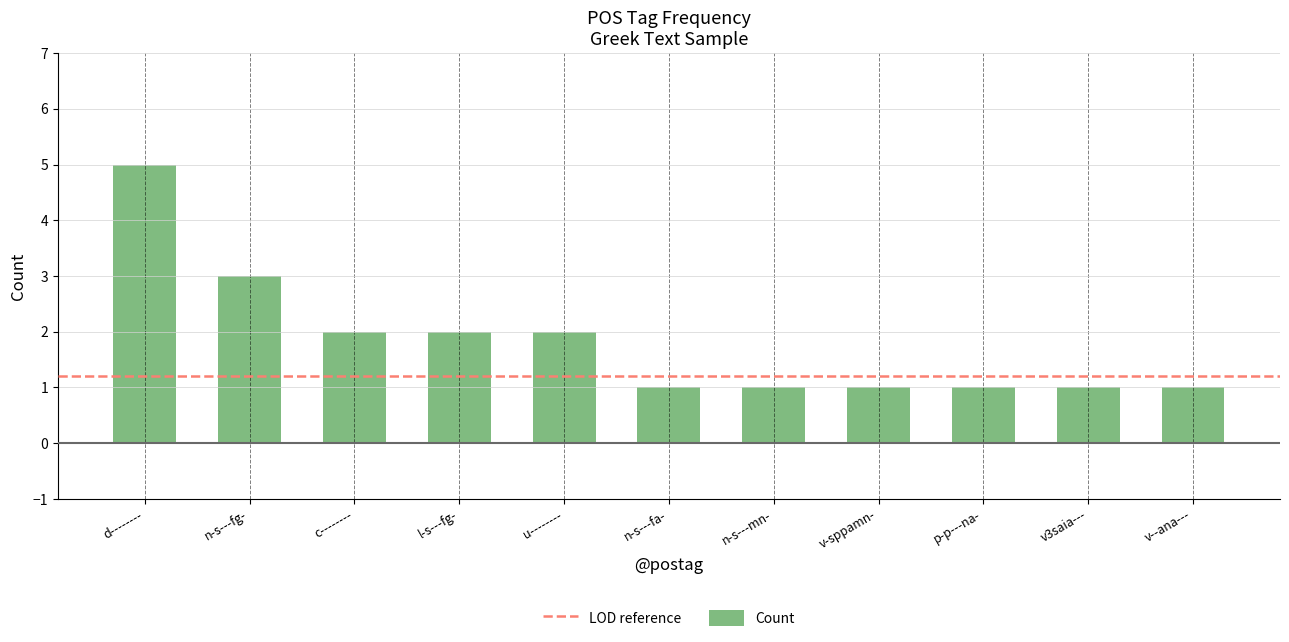

How many categories are shown in the chart?

11